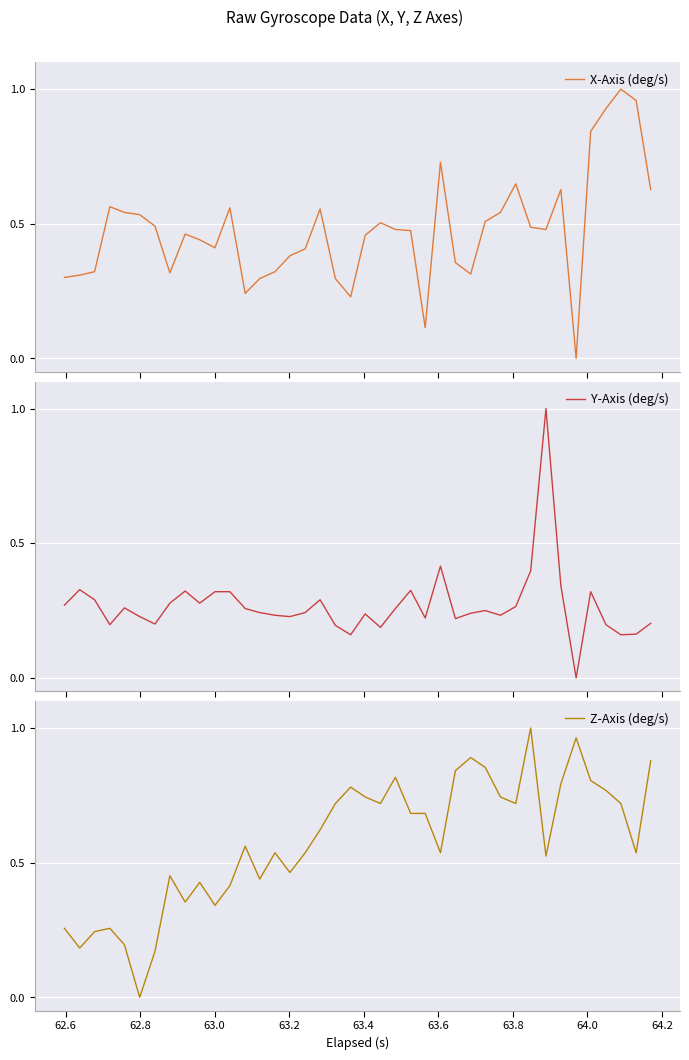

List the series in order of their overall mean, lowest first.

Y-Axis (deg/s), X-Axis (deg/s), Z-Axis (deg/s)